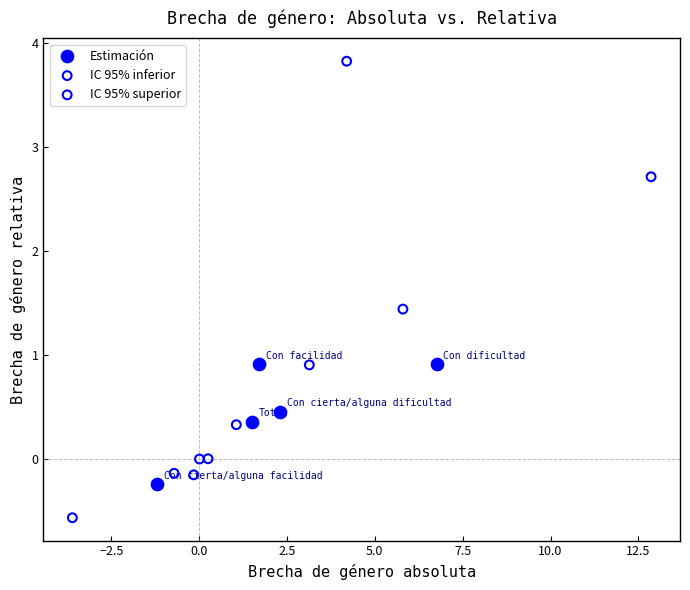

Which series reaches the maximum Y coordinate?

IC 95% superior